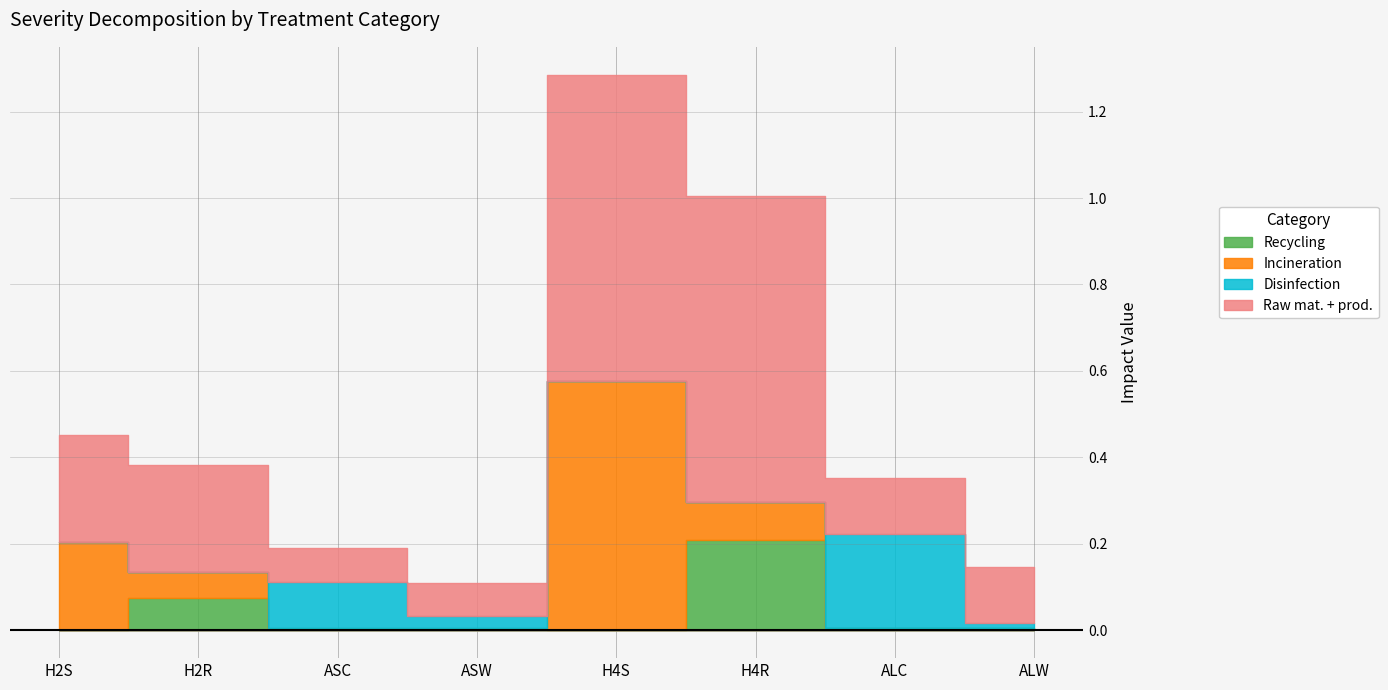

True or false: Recycling has more than 1 interior local peaks.

True